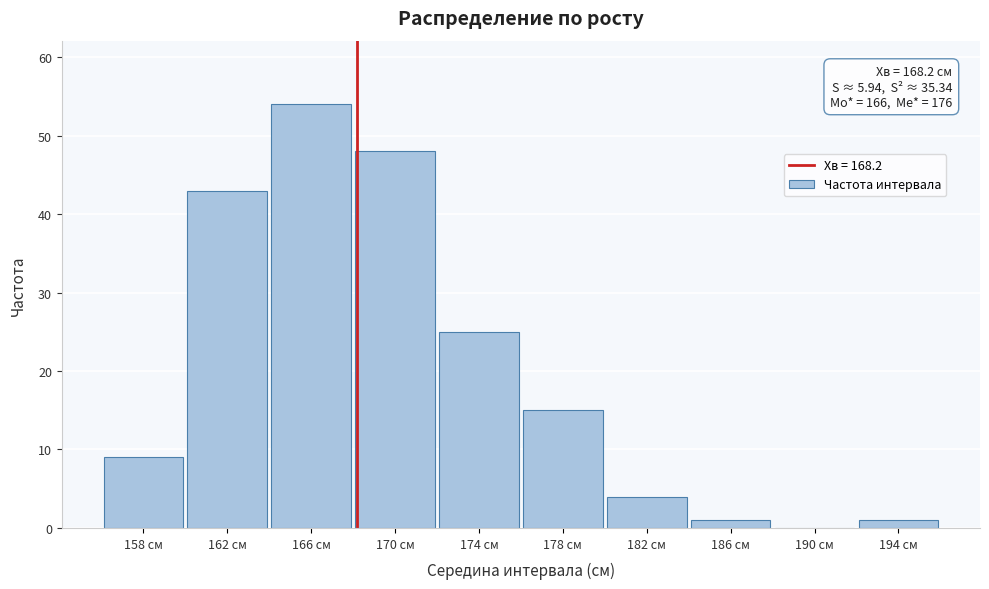

Reading right to left, list all the values displayed in this chart.

194 см=1	190 см=0	186 см=1	182 см=4	178 см=15	174 см=25	170 см=48	166 см=54	162 см=43	158 см=9